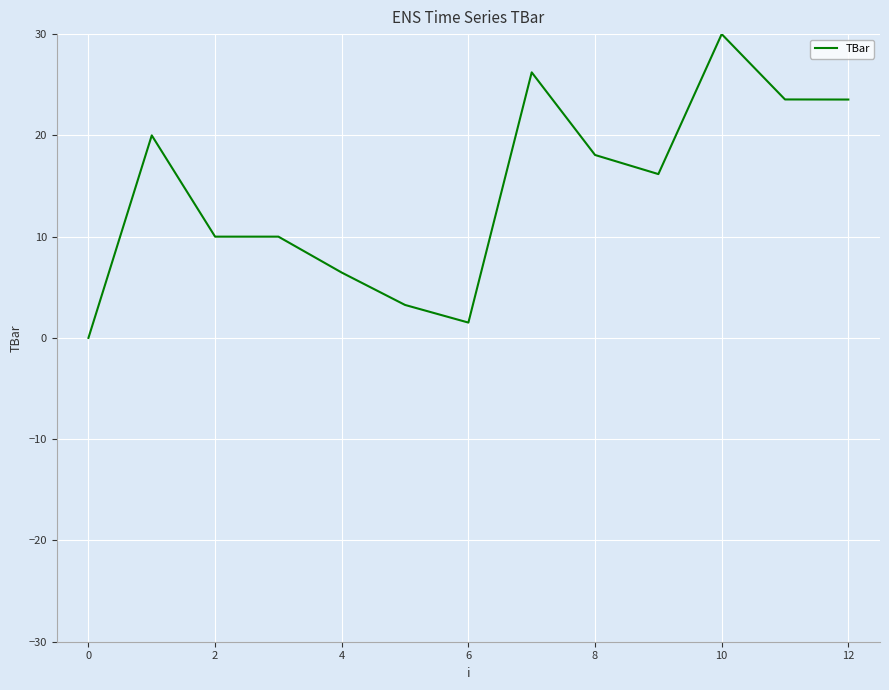

What is the greatest value displayed?

30.0